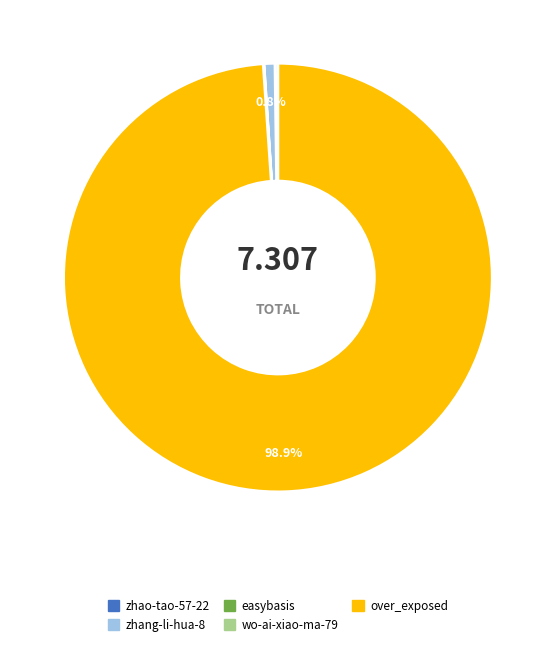

Is there a majority slice in this chart?

Yes